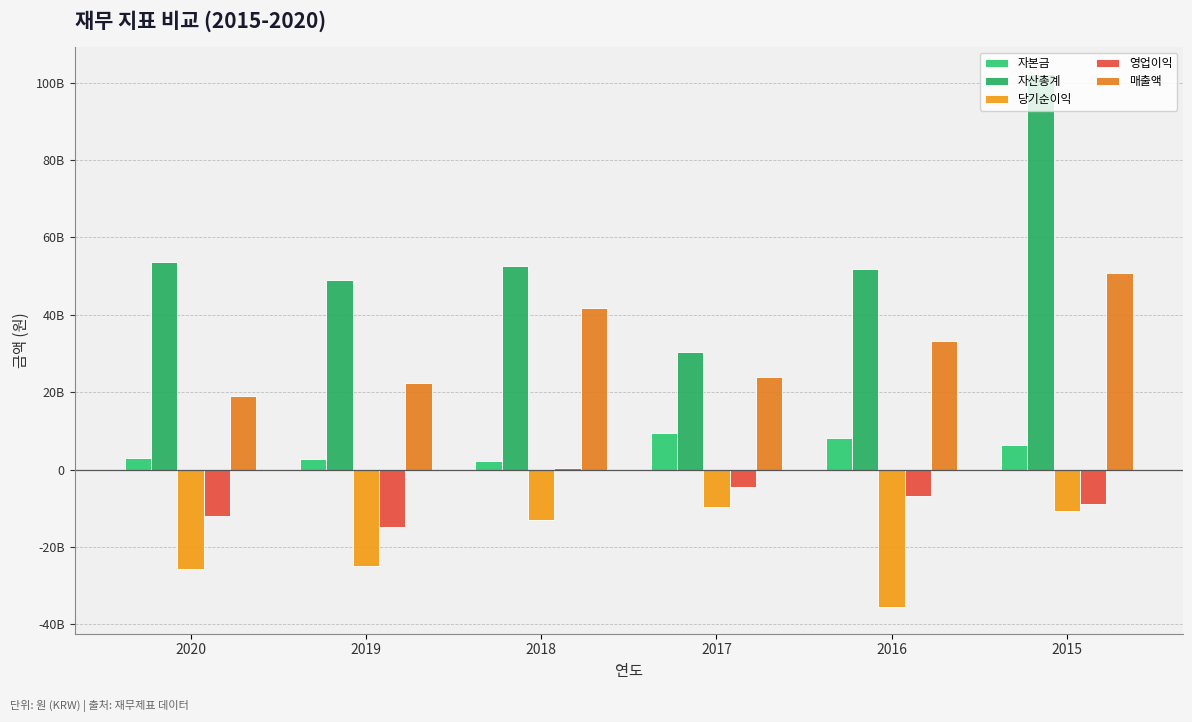

How many bars are there in each group?

5